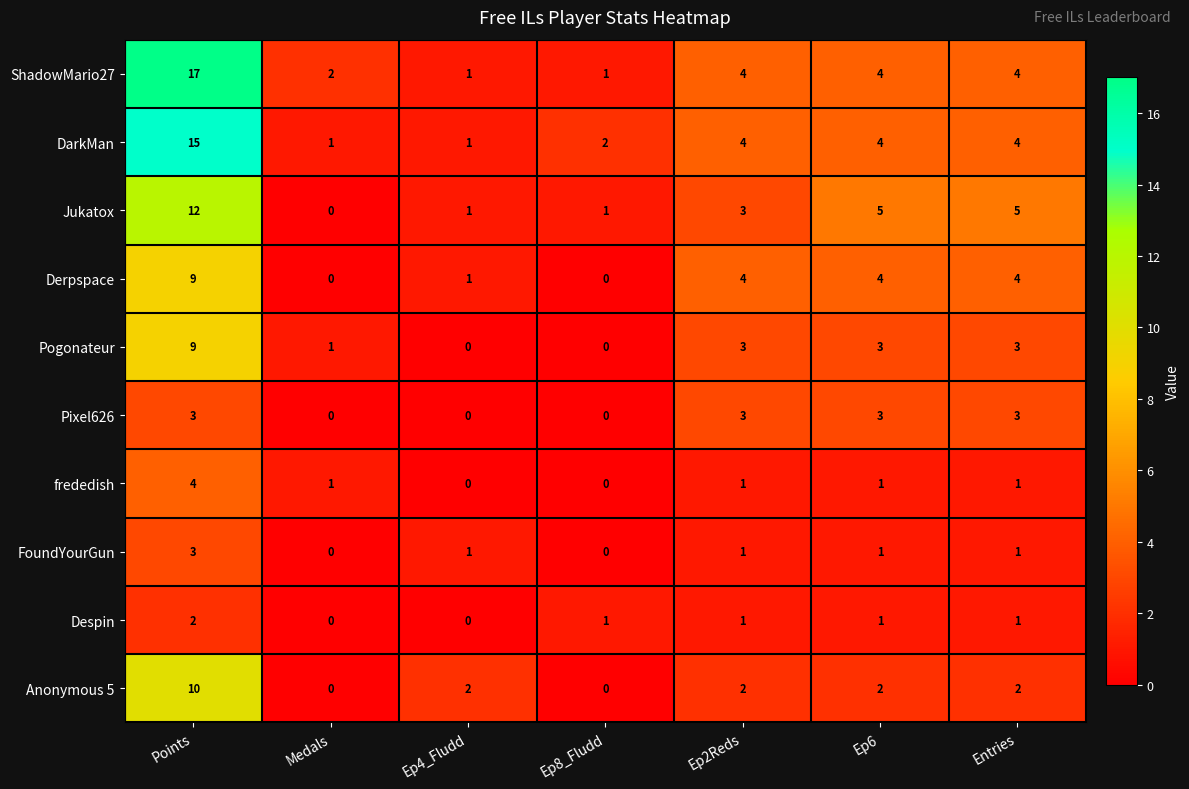

What is the difference between the second highest and second lowest values in the Jukatox series?

4